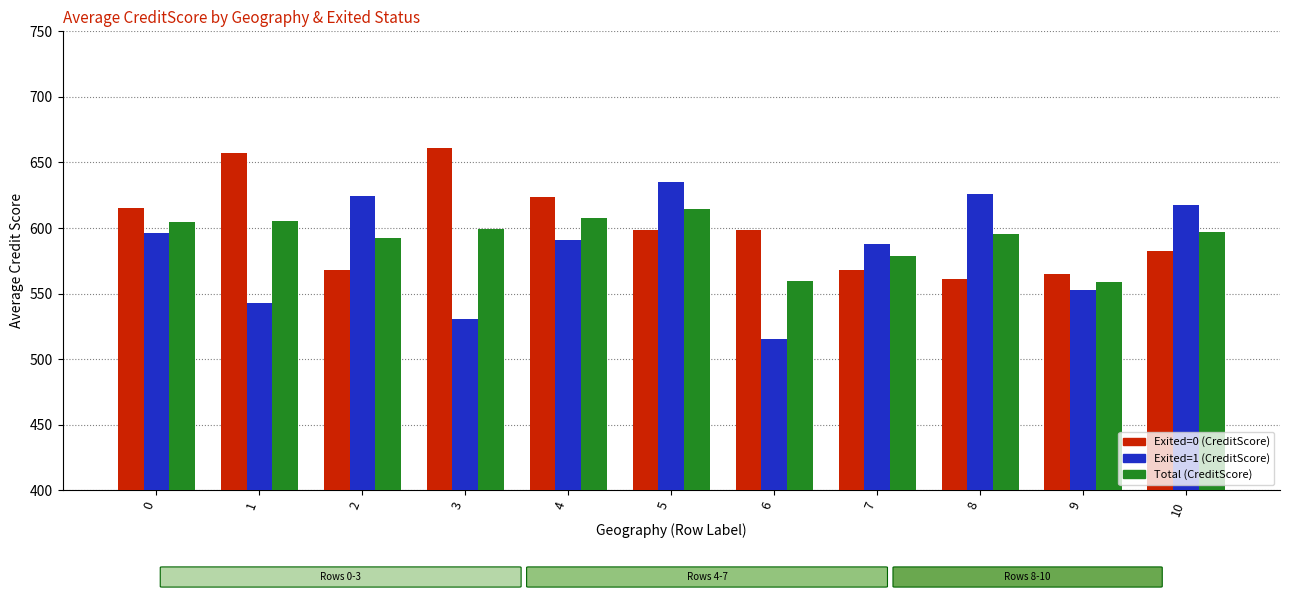

List the series in order of their overall mean, lowest first.

Exited=1 (CreditScore), Total (CreditScore), Exited=0 (CreditScore)